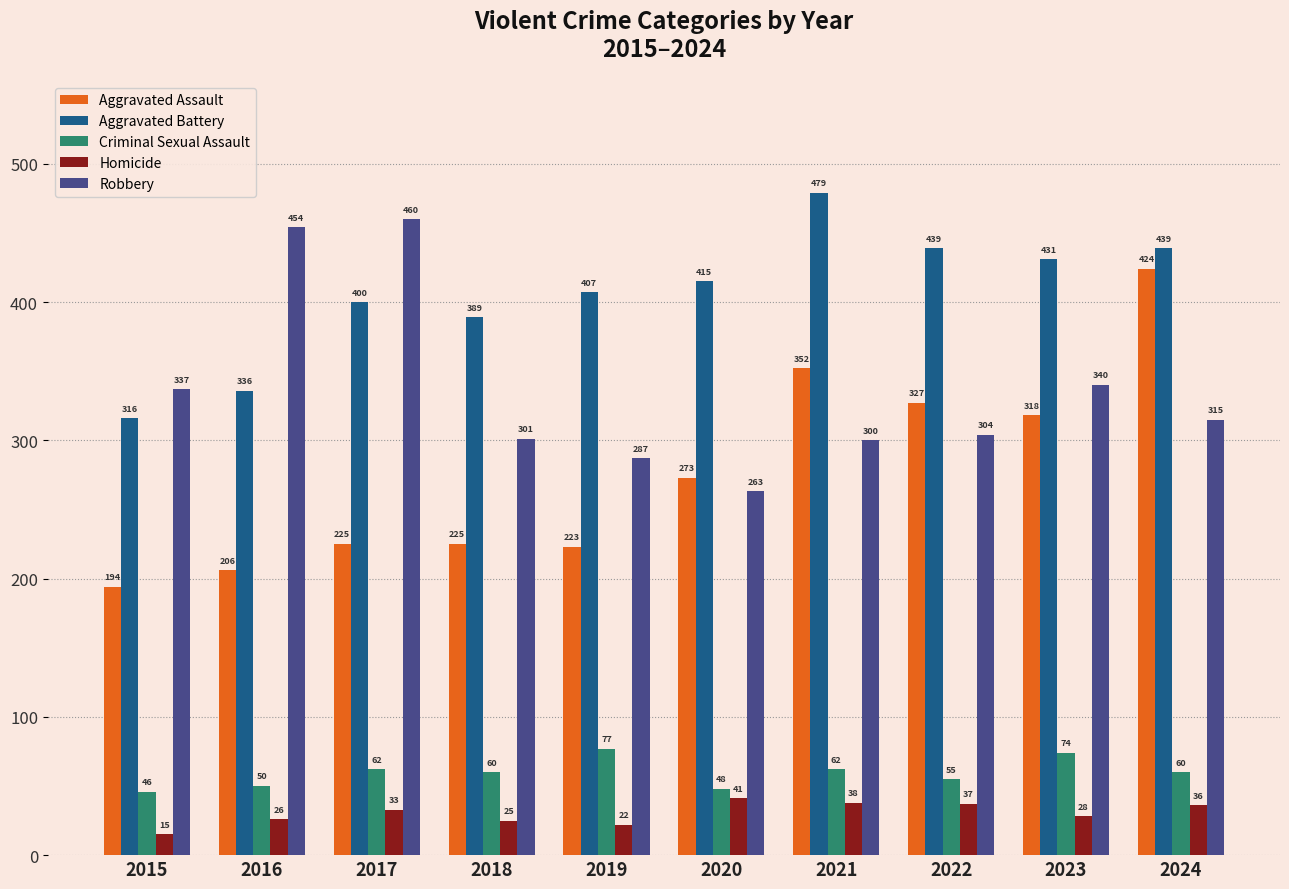

Which series has the widest spread of values?

Aggravated Assault